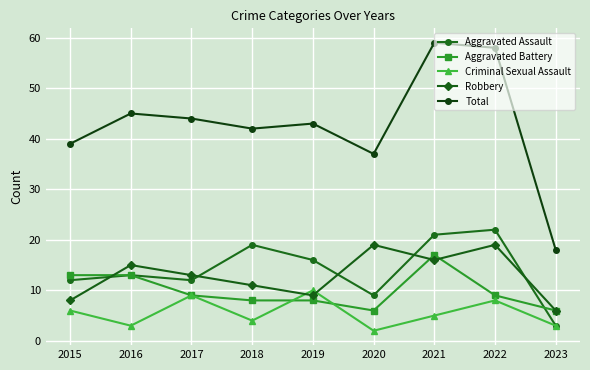

The value of Total at 2018 is 17. True or false?

False